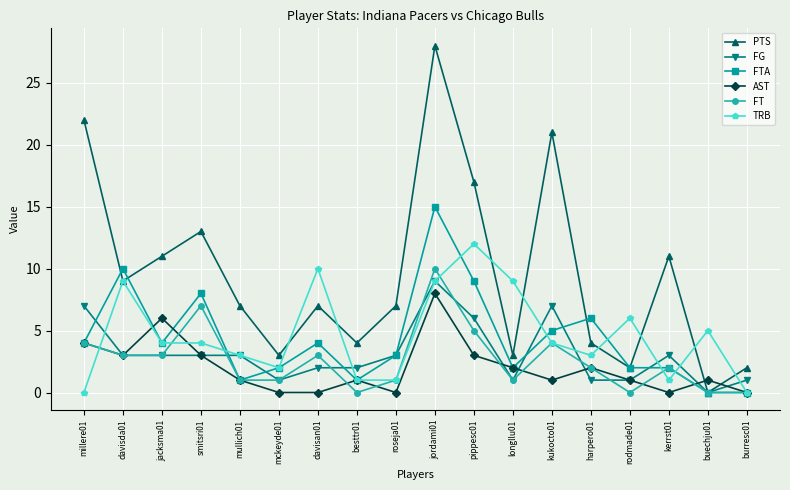

At which label does PTS first exceed 7?

millere01